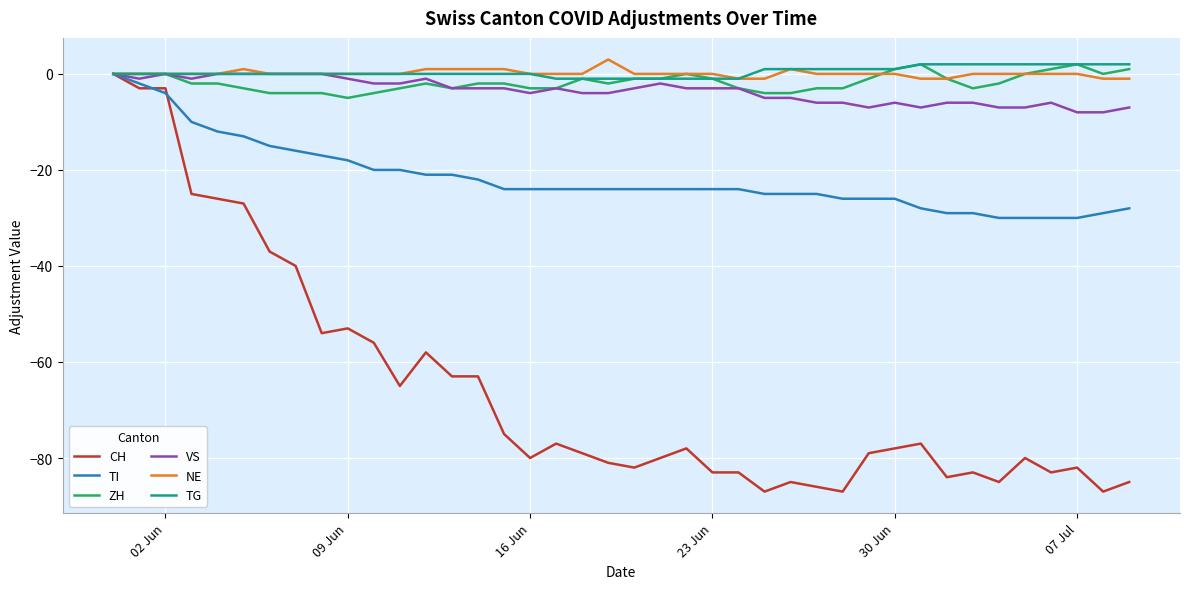

Reading right to left, transcribe all the data shown in this chart.

CH: -85	-87	-82	-83	-80	-85	-83	-84	-77	-78	-79	-87	-86	-85	-87	-83	-83	-78	-80	-82	-81	-79	-77	-80	-75	-63	-63	-58	-65	-56	-53	-54	-40	-37	-27	-26	-25	-3	-3	0
TI: -28	-29	-30	-30	-30	-30	-29	-29	-28	-26	-26	-26	-25	-25	-25	-24	-24	-24	-24	-24	-24	-24	-24	-24	-24	-22	-21	-21	-20	-20	-18	-17	-16	-15	-13	-12	-10	-4	-2	0
ZH: 1	0	2	1	0	-2	-3	-1	2	1	-1	-3	-3	-4	-4	-3	-1	0	-1	-1	-2	-1	-3	-3	-2	-2	-3	-2	-3	-4	-5	-4	-4	-4	-3	-2	-2	0	0	0
VS: -7	-8	-8	-6	-7	-7	-6	-6	-7	-6	-7	-6	-6	-5	-5	-3	-3	-3	-2	-3	-4	-4	-3	-4	-3	-3	-3	-1	-2	-2	-1	0	0	0	0	0	-1	0	-1	0
NE: -1	-1	0	0	0	0	0	-1	-1	0	0	0	0	1	-1	-1	0	0	0	0	3	0	0	0	1	1	1	1	0	0	0	0	0	0	1	0	0	0	0	0
TG: 2	2	2	2	2	2	2	2	2	1	1	1	1	1	1	-1	-1	-1	-1	-1	-1	-1	-1	0	0	0	0	0	0	0	0	0	0	0	0	0	0	0	0	0